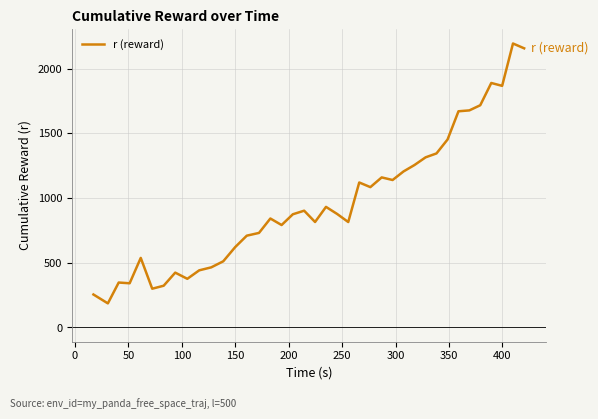

What is the difference between the maximum and minimum values?

2008.6